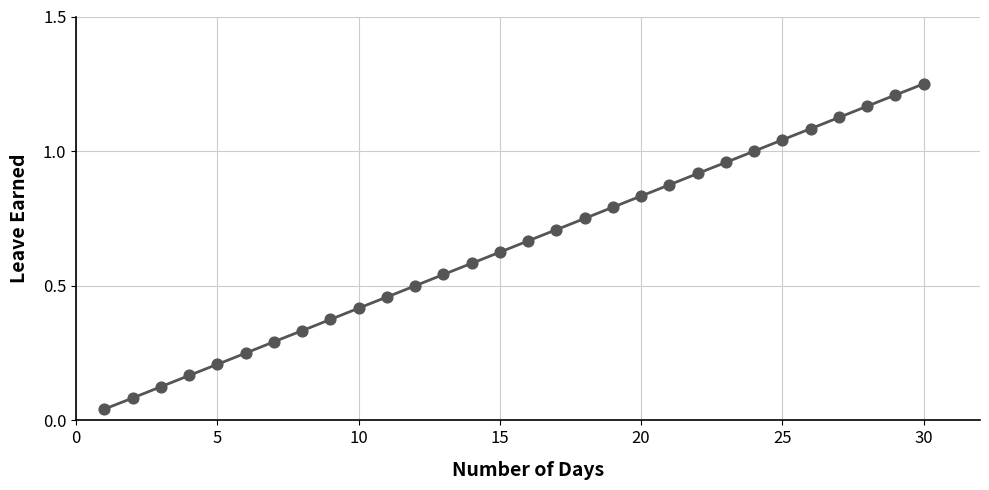

Between 15 and 17, which is larger?

17